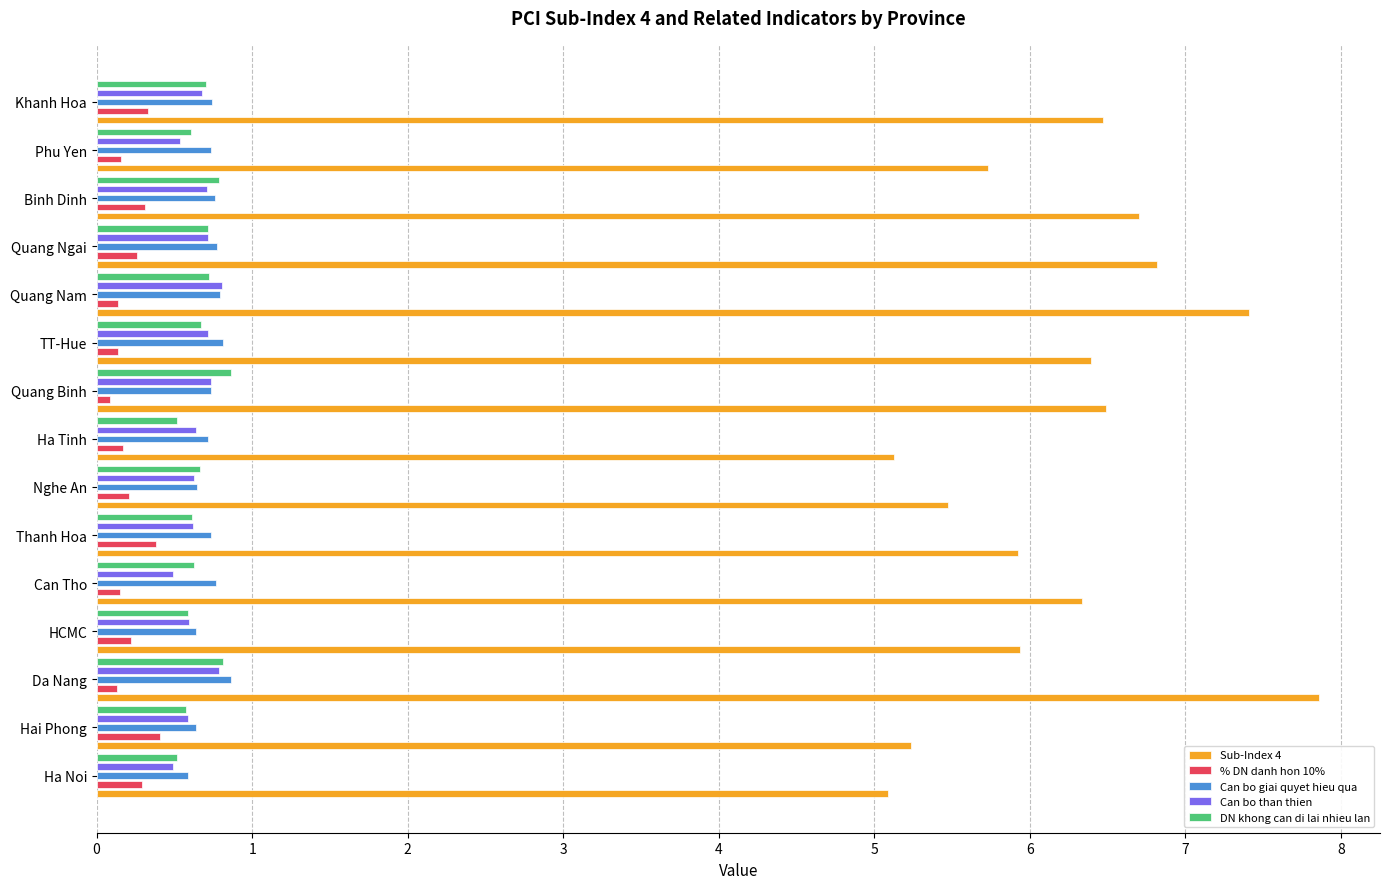

Rank the categories by % DN danh hon 10% value from lowest to highest.

Quang Binh, Da Nang, Quang Nam, TT-Hue, Can Tho, Phu Yen, Ha Tinh, Nghe An, HCMC, Quang Ngai, Ha Noi, Binh Dinh, Khanh Hoa, Thanh Hoa, Hai Phong